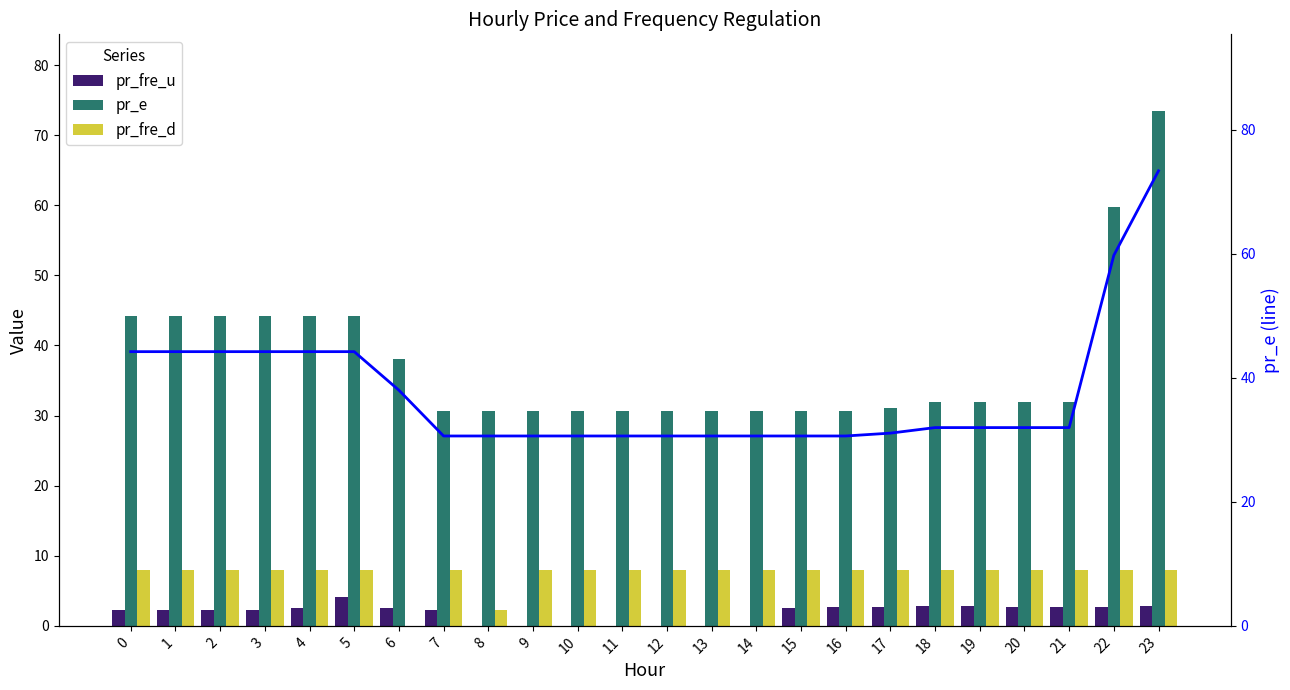

What is the sum of all pr_e (line) values?

901.6